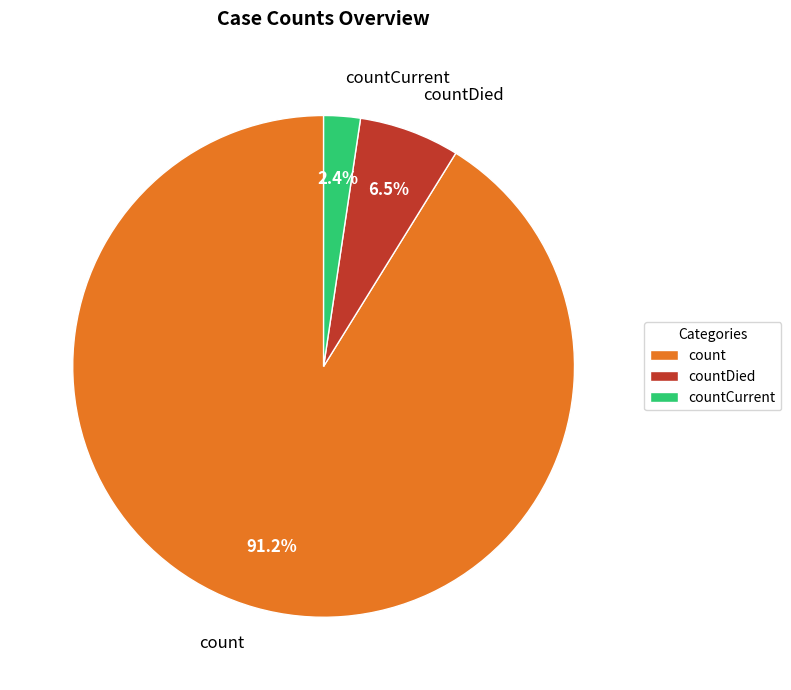

Does count account for over 50% of the chart?

Yes